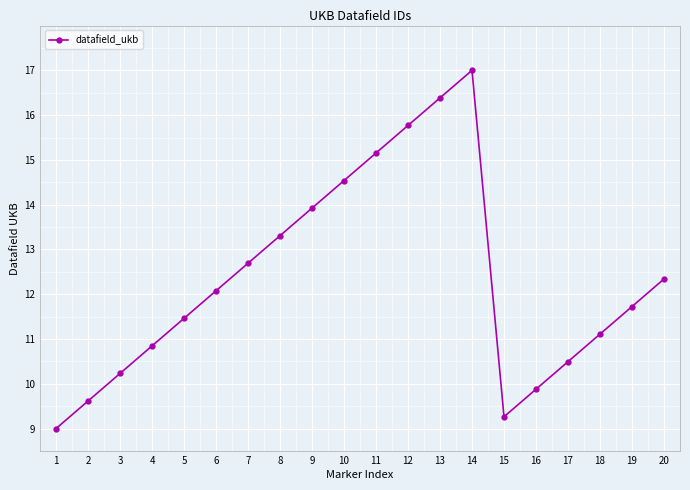

The value at 2 is 16.3. True or false?

False